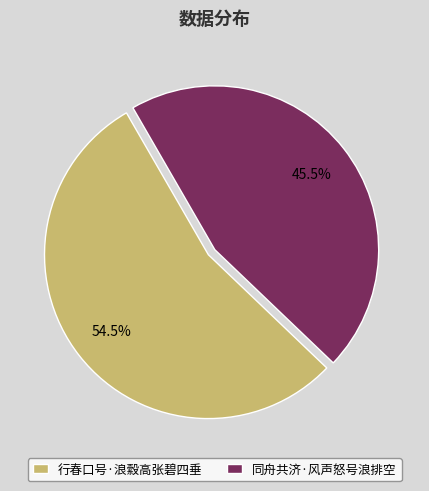

Between 同舟共济·风声怒号浪排空 and 行春口号·浪縠高张碧四垂, which is larger?

行春口号·浪縠高张碧四垂